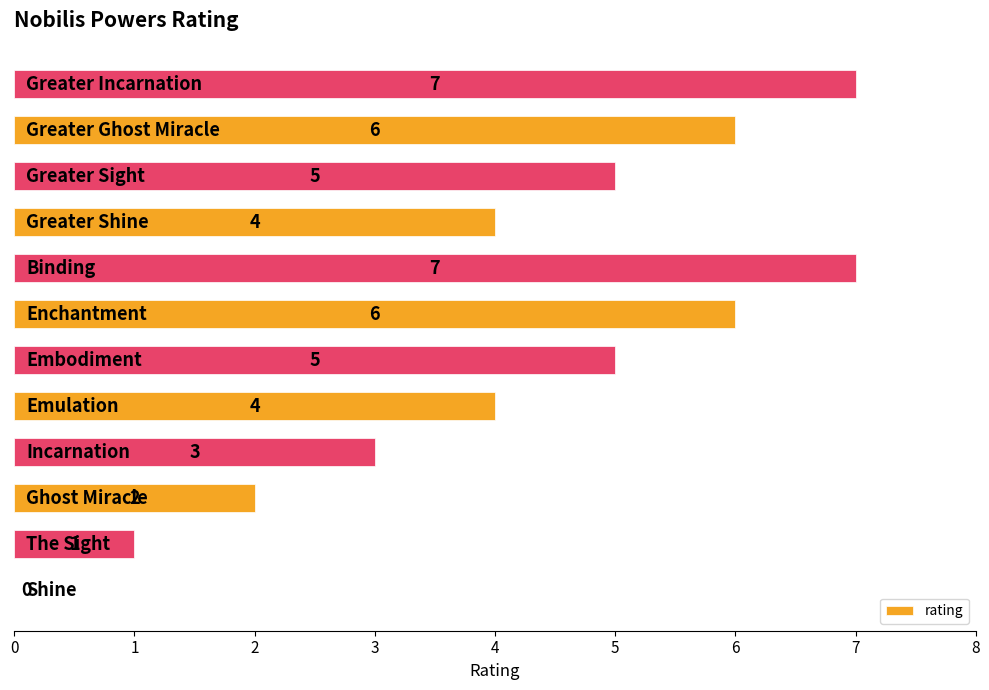

What is the sum of all values?

50